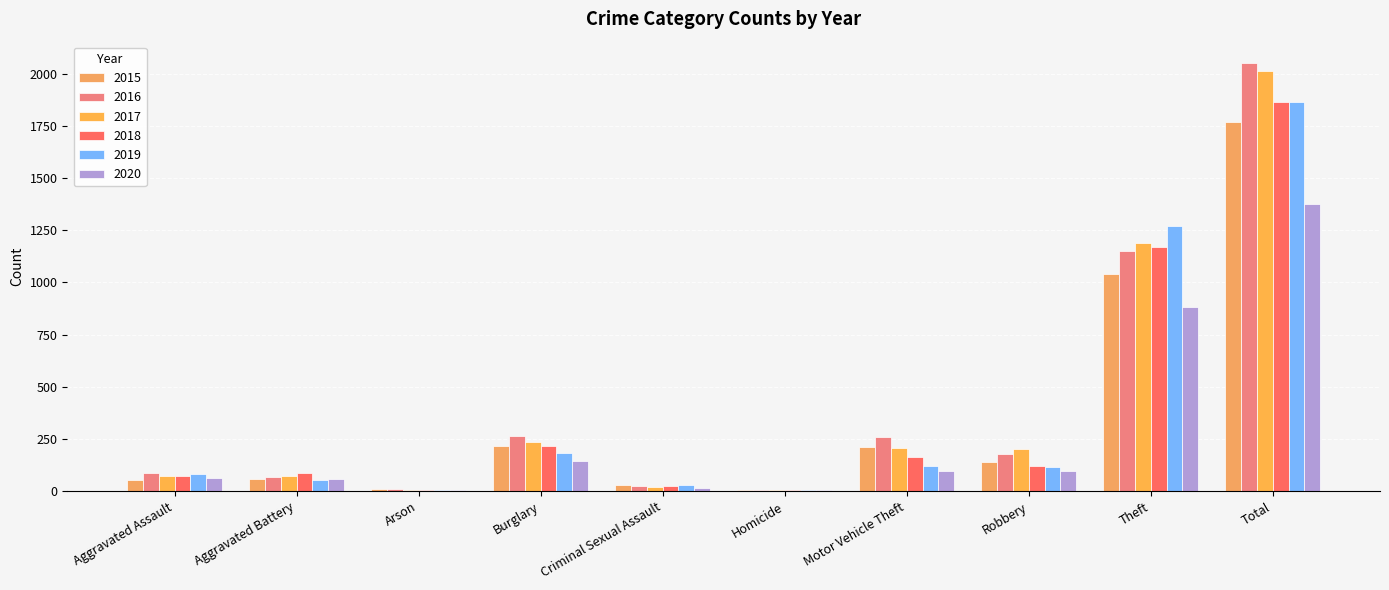

What is the spread (max minus min) of values at Theft?

388